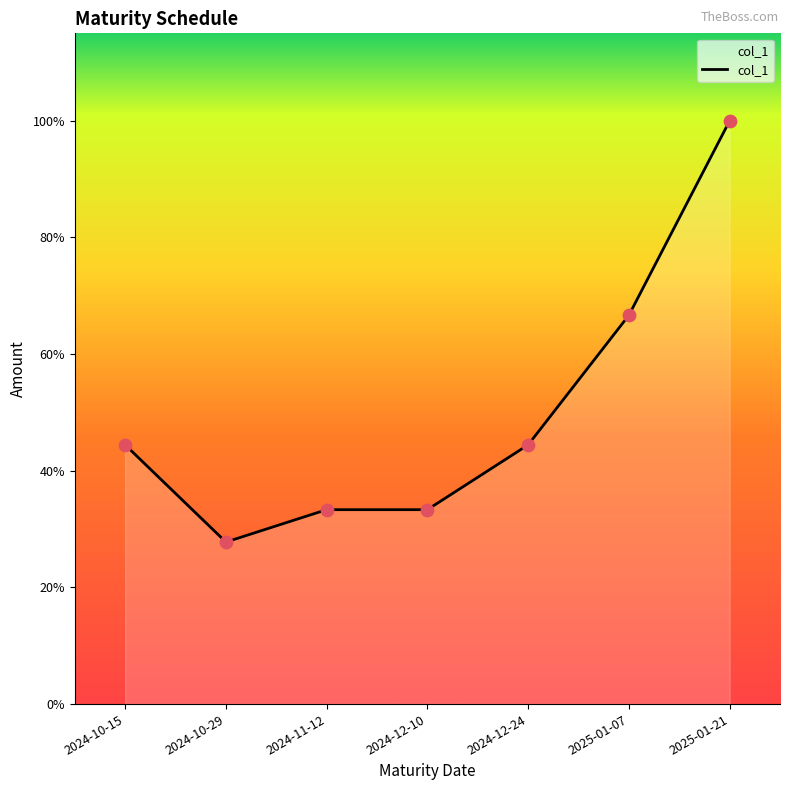

Does the chart have visible grid lines?

No